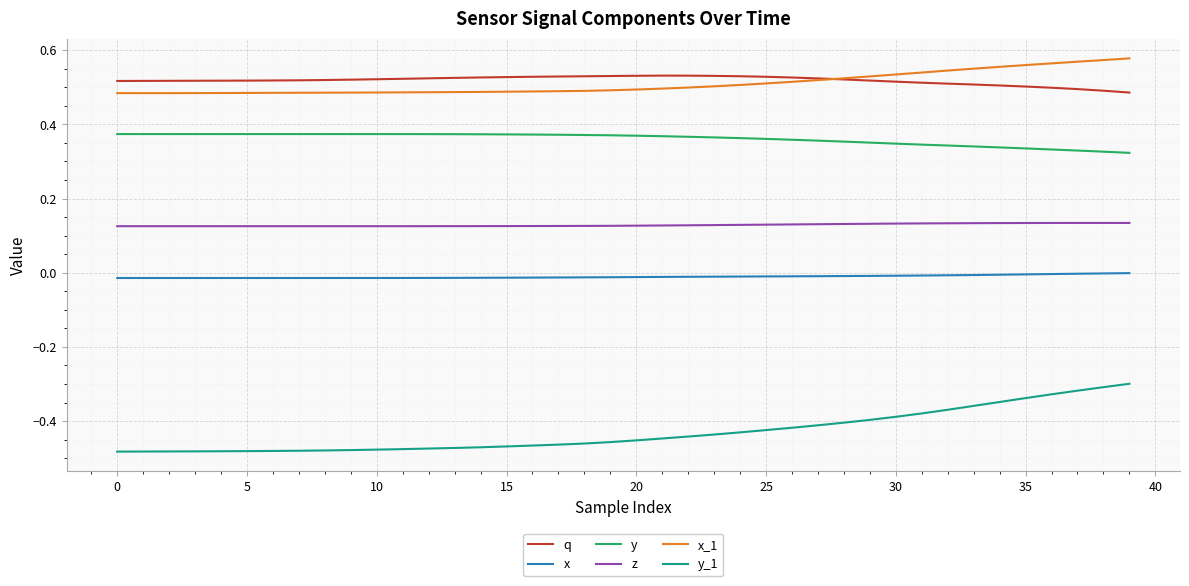

In x_1, how many points are lower than both neighbors (excluding endpoints)?

1